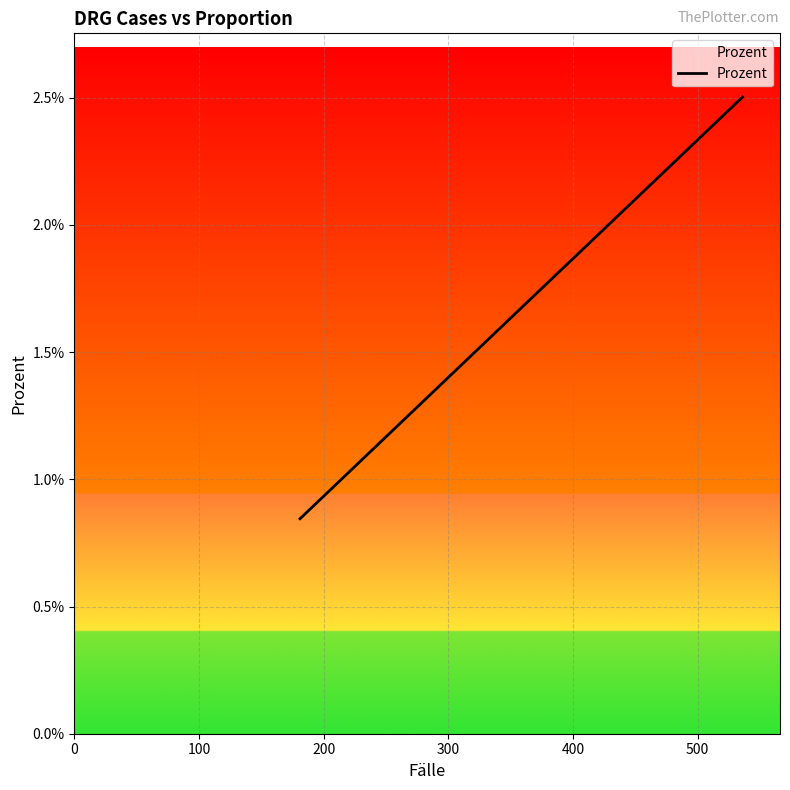

Does the chart have visible grid lines?

Yes